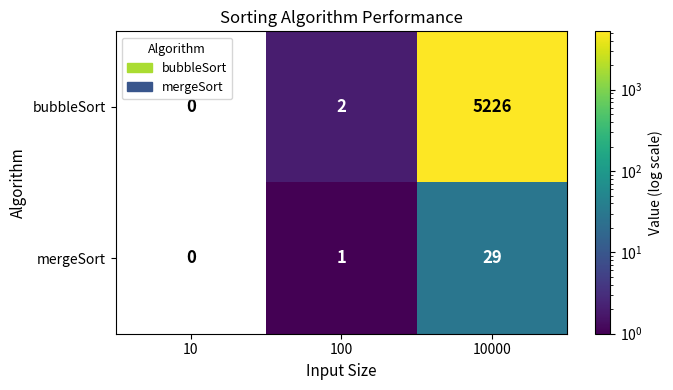

What is the difference between the bubbleSort values at 10 and 10000?

5226